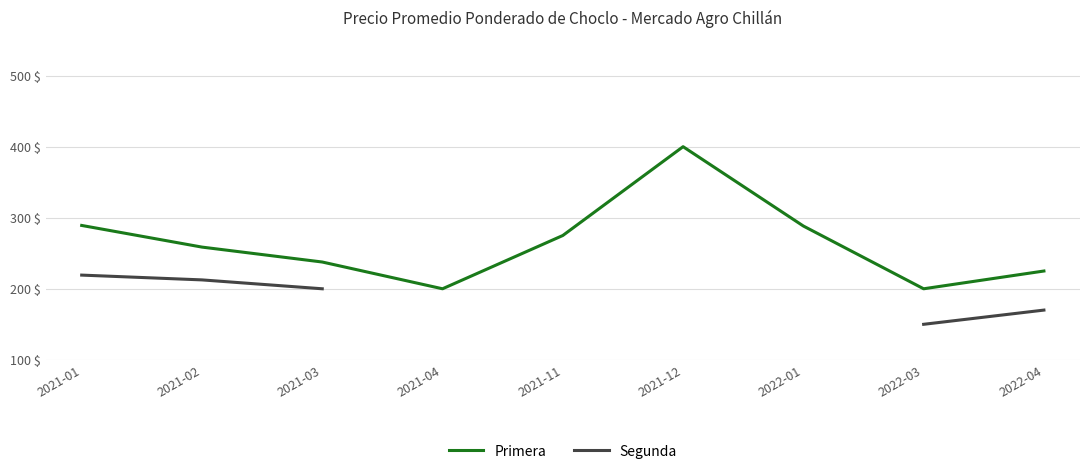

True or false: Primera and Segunda intersect in this chart.

False